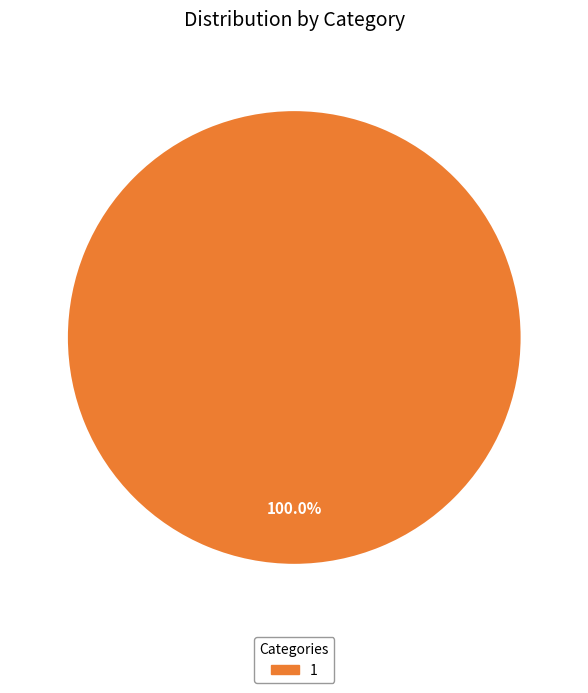

Is there a majority slice in this chart?

Yes